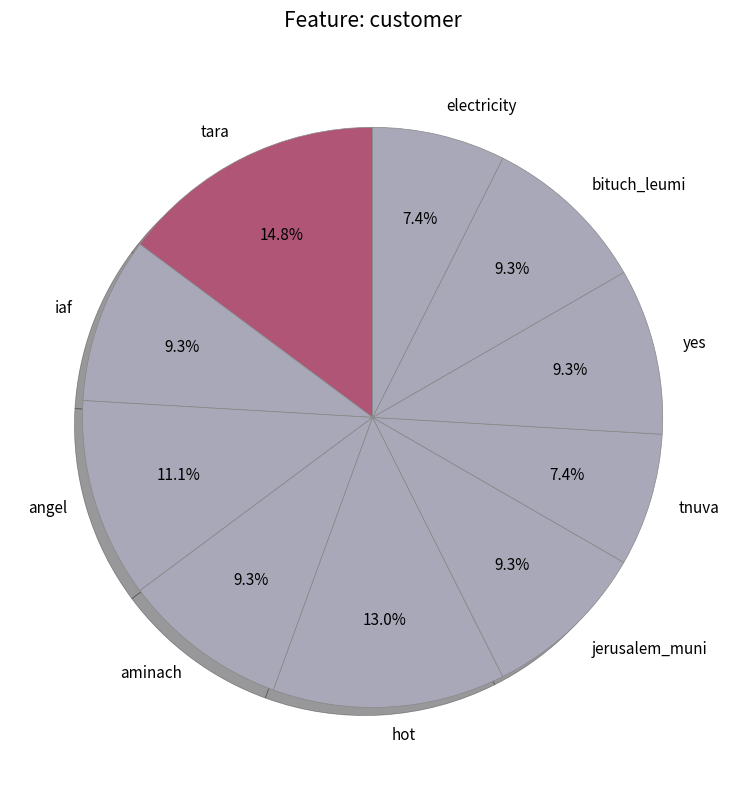

True or false: tara accounts for 15% of the total.

True